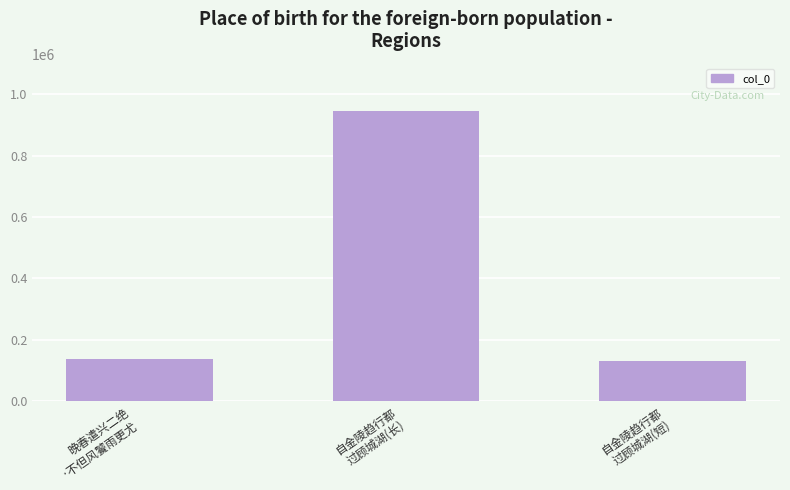

What is the sum of all values?

1213115